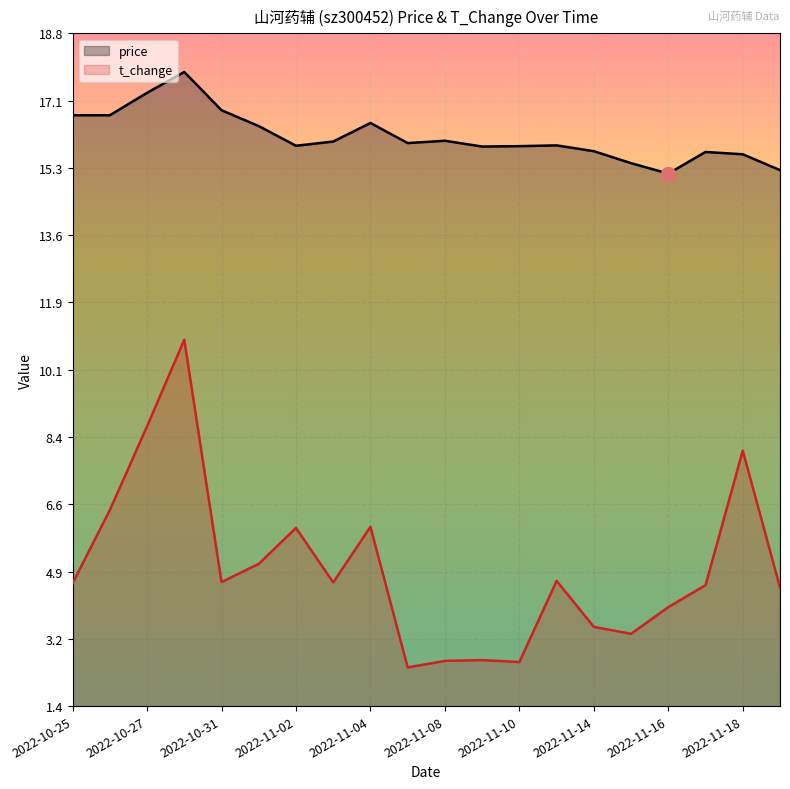

Reading right to left, transcribe all the data shown in this chart.

price: 15.3	15.7	15.8	15.2	15.5	15.8	15.9	15.9	15.9	16.0	16.0	16.5	16.0	15.9	16.4	16.8	17.8	17.3	16.7	16.7
t_change: 4.5	8.0	4.5	4.0	3.3	3.5	4.7	2.5	2.6	2.6	2.4	6.0	4.6	6.0	5.1	4.6	10.9	8.7	6.5	4.6